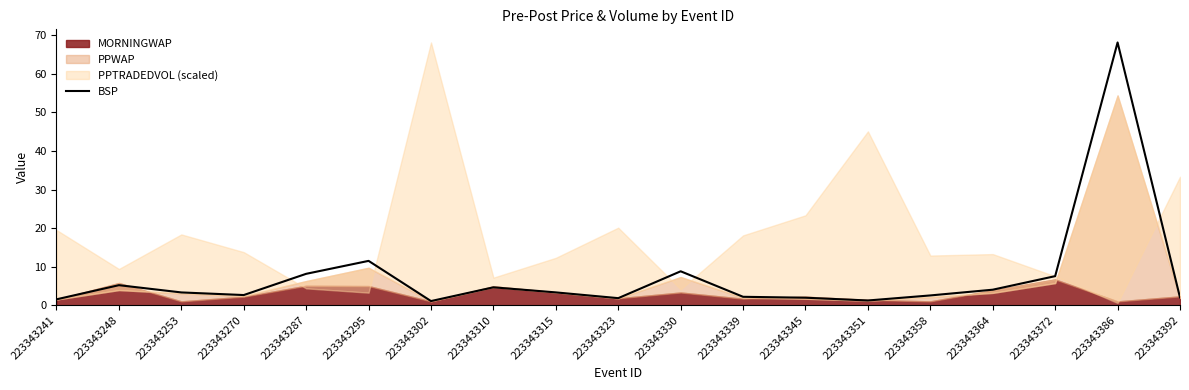

Which has a higher value, 223343270 or 223343372?

223343372